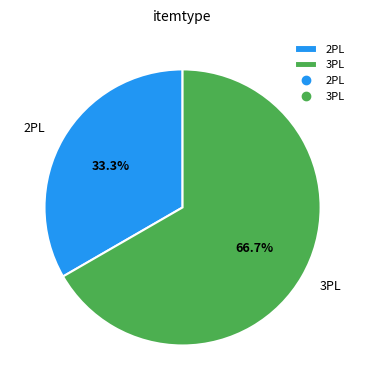

True or false: 3PL accounts for 52% of the total.

False